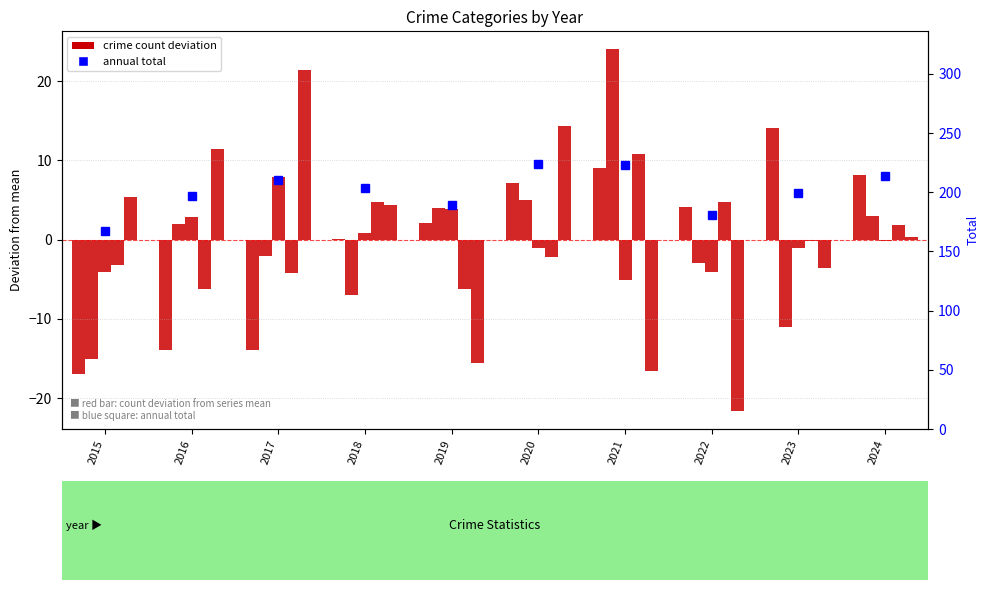

What is the difference between the second highest and minimum values in the Aggravated Assault series?

26.0